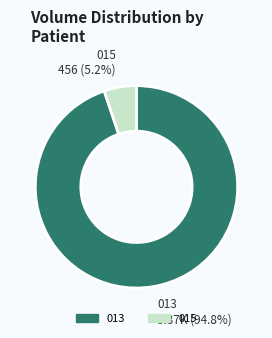

Does any single category account for the majority?

Yes